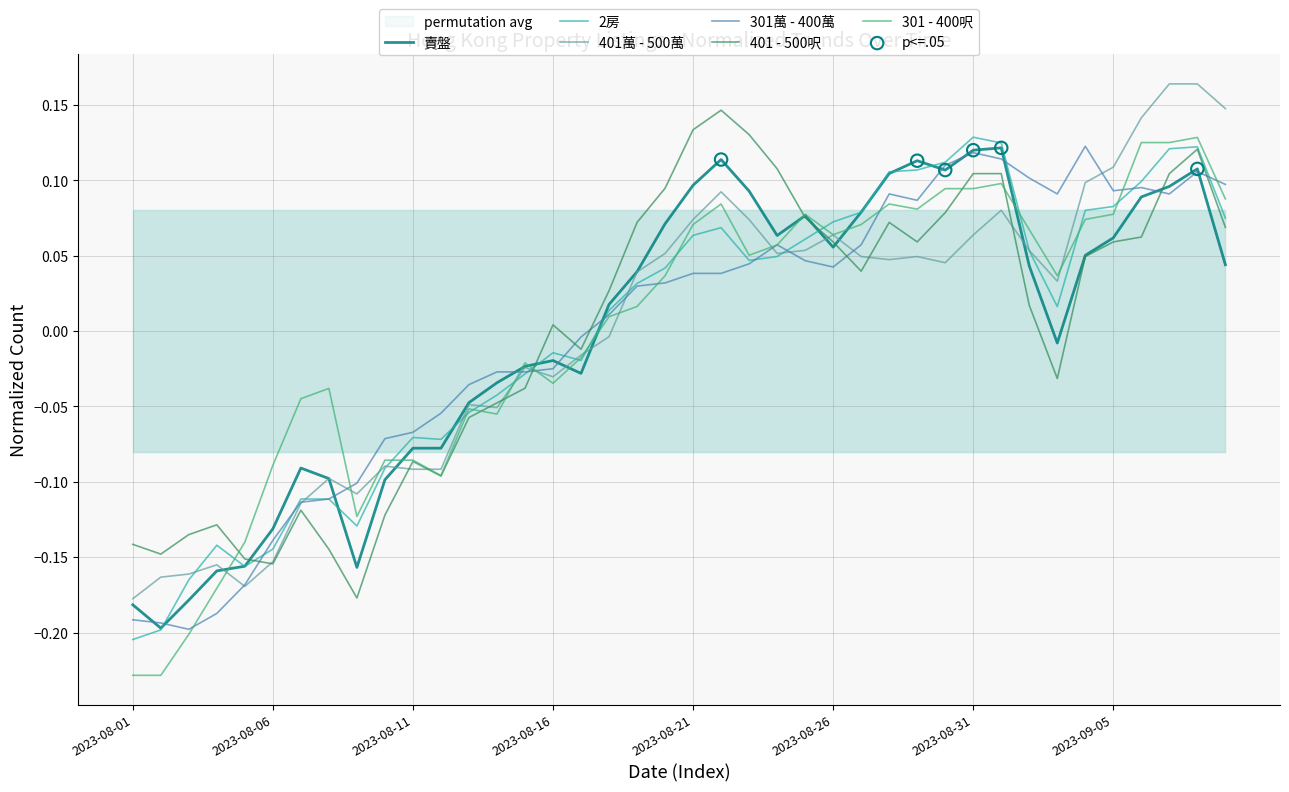

Is the value of 賣盤 at 2023-08-03 greater than the value of 401萬 - 500萬 at 2023-08-30?

No